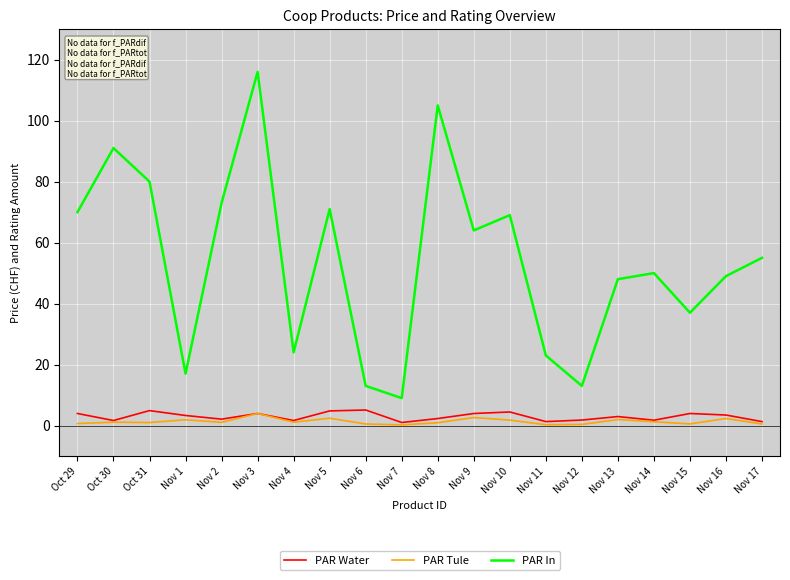

The value of PAR In at Nov 16 is 20.8. True or false?

False